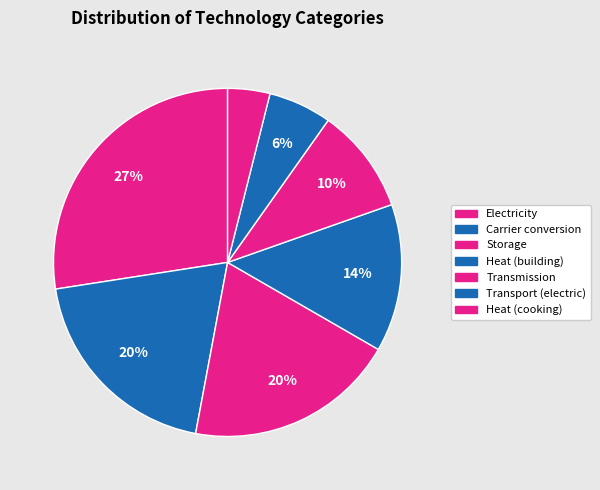

Is there any slice that represents more than half of the pie?

No